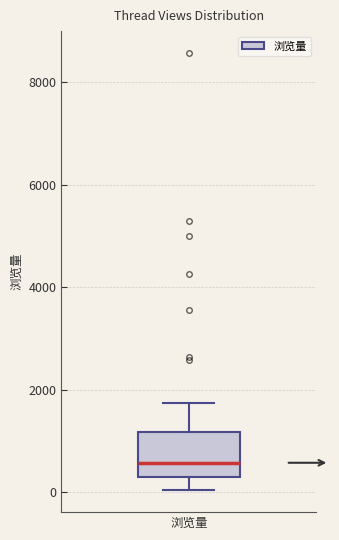

Transcribe this box plot: give where the median line is, the range the box spans, and where the two whiskers end, as read against the y-axis. The values are not printed on the chart, so give them approximately, as read against the axis.

median 600, box 200 to 1200, whiskers 0 to 1800